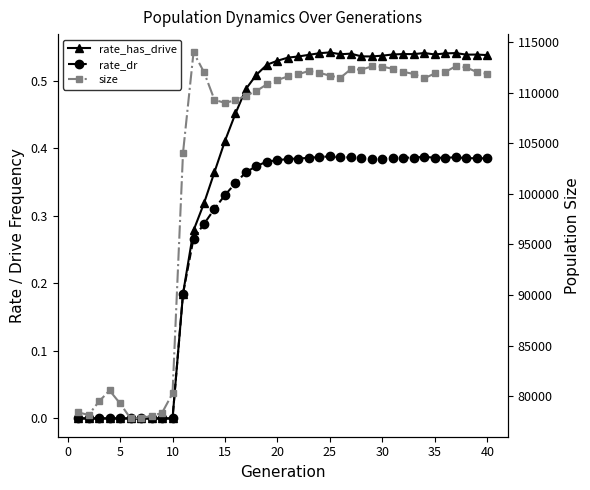

Between 30 and 15, which is larger?

30